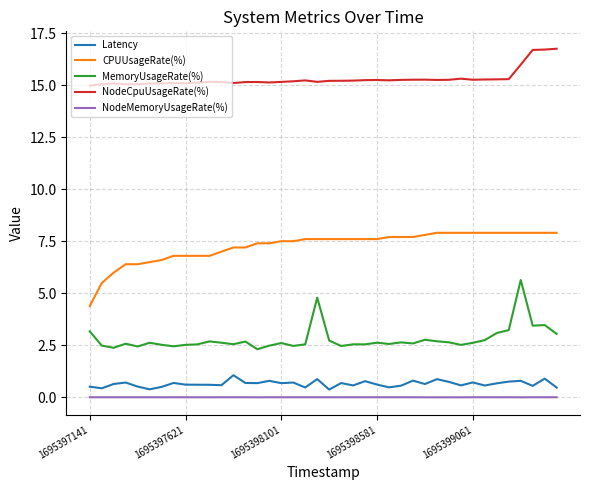

What is the lowest value of the Latency series?

0.4